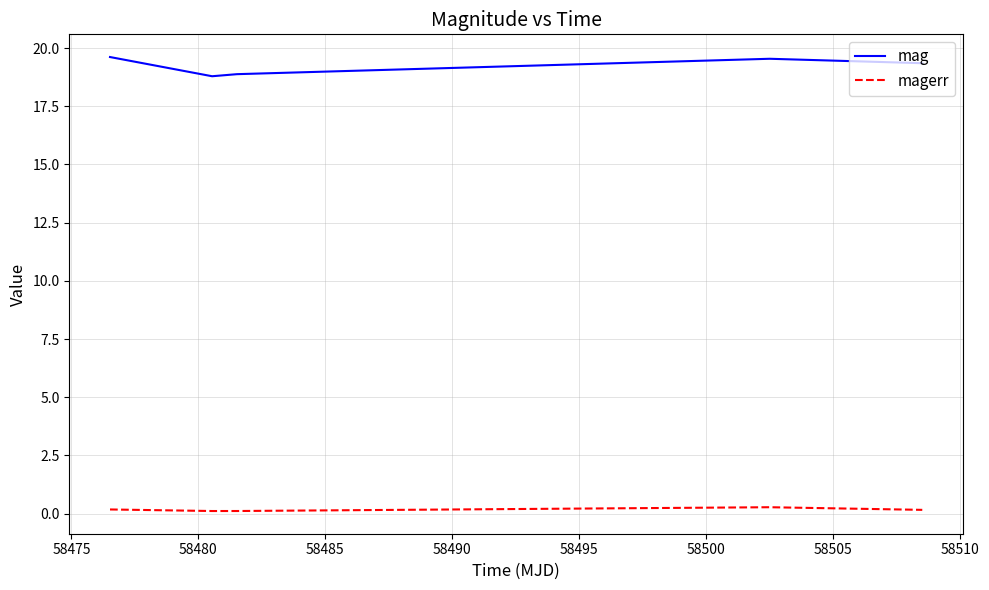

Which series has the largest total across all categories?

mag